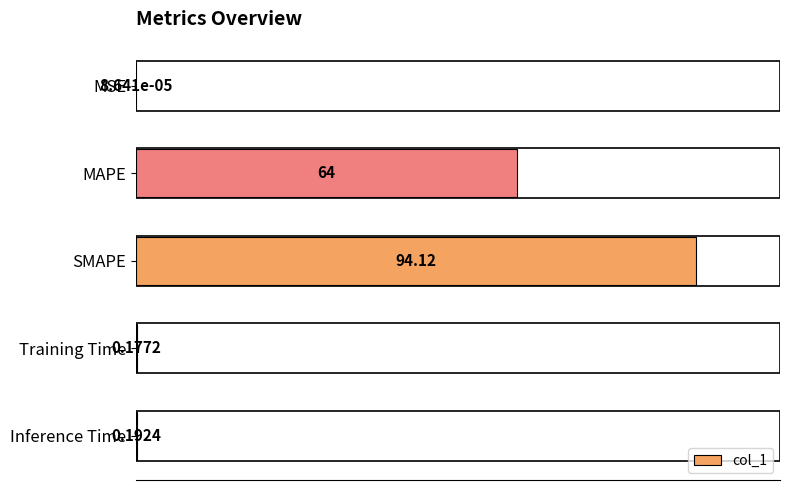

What is the average value?

31.7